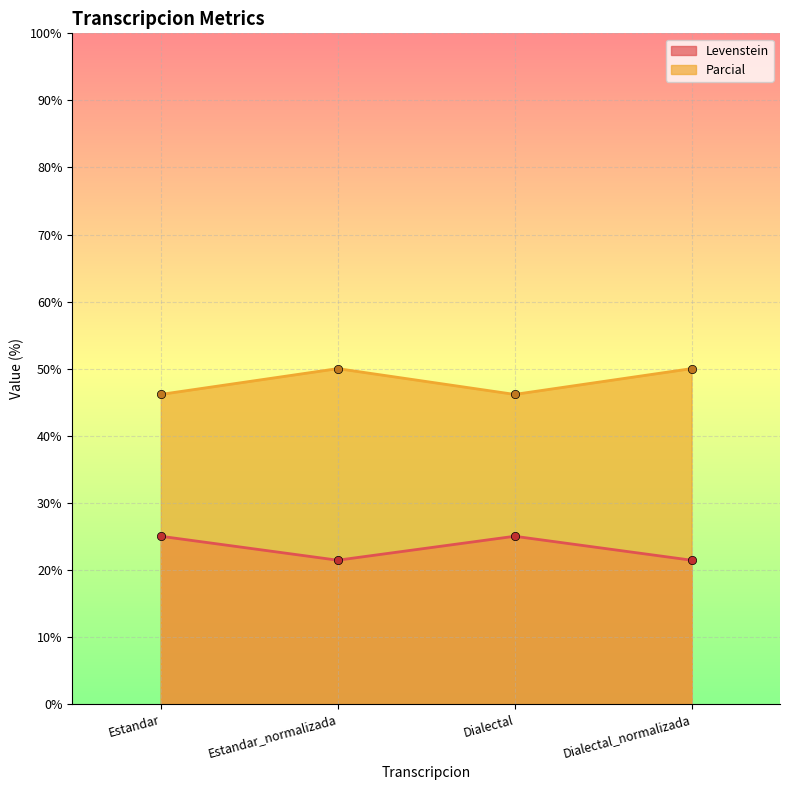

What is the difference between the Parcial values at Dialectal and Estandar_normalizada?

3.8